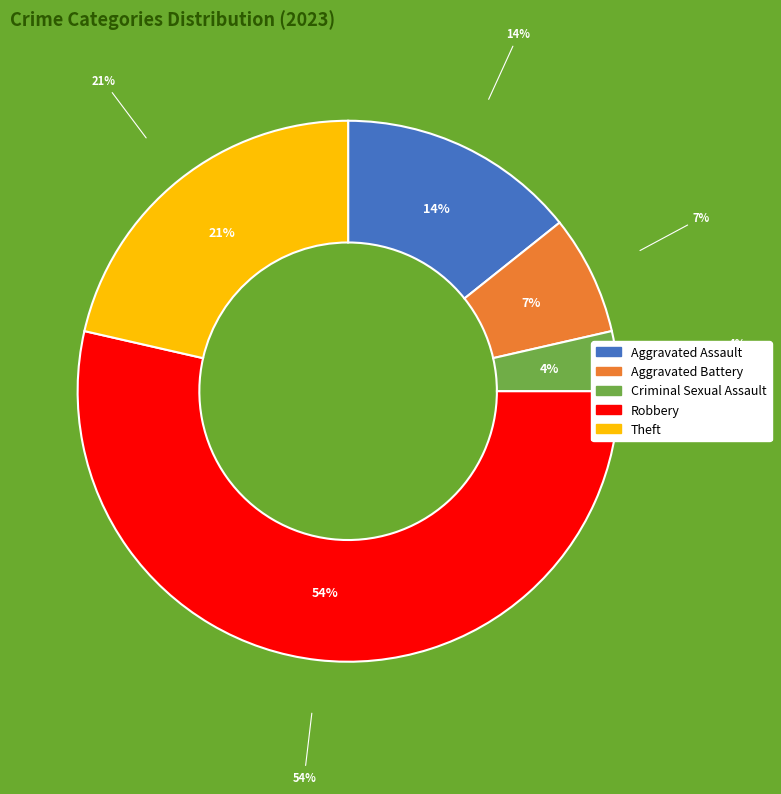

Does any single category account for the majority?

Yes